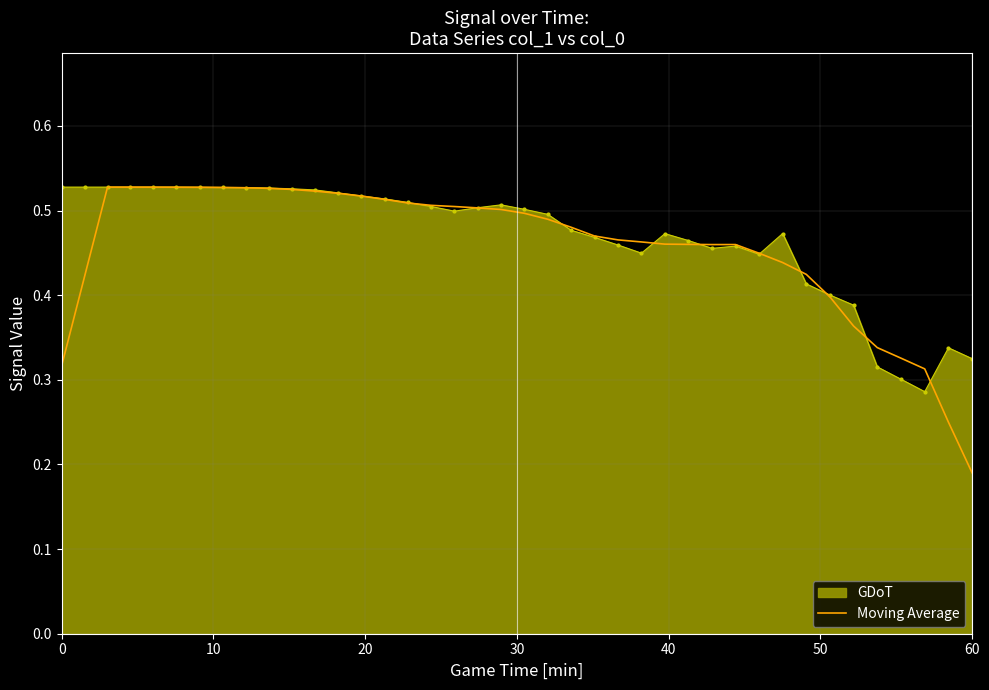

Which series has the largest range (max minus min)?

Moving Average